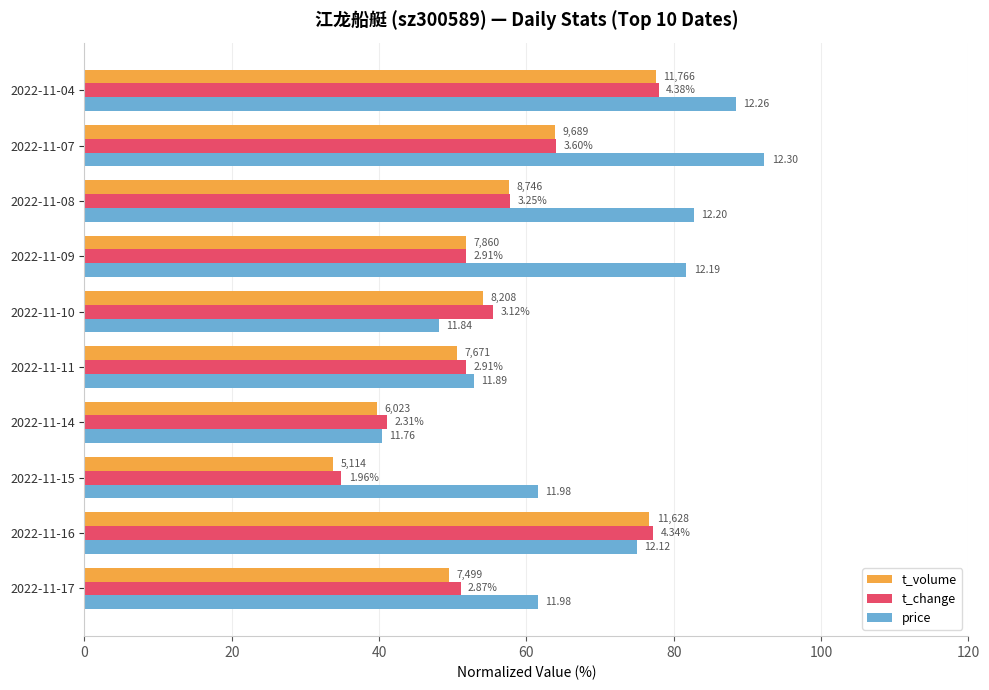

What are all the series names shown in the legend?

t_volume, t_change, price